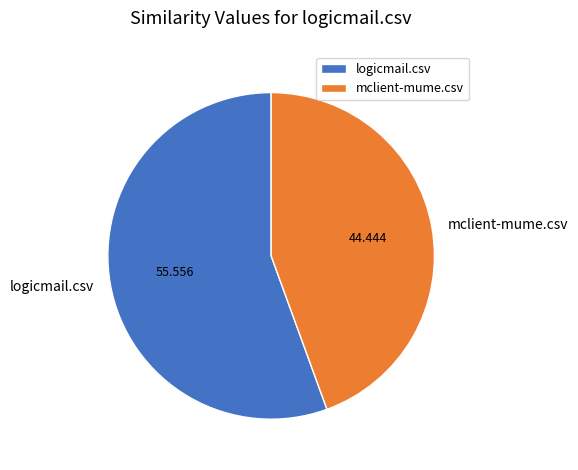

What is the largest slice in the pie chart?

logicmail.csv